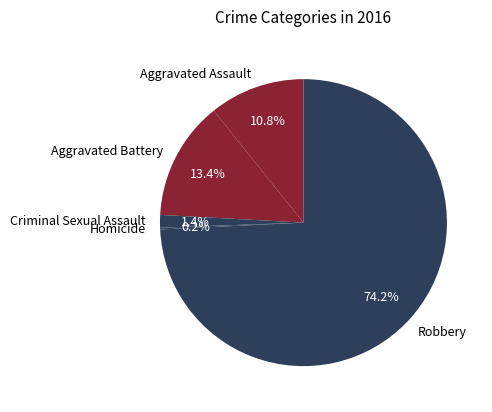

Which slice is the largest?

Robbery